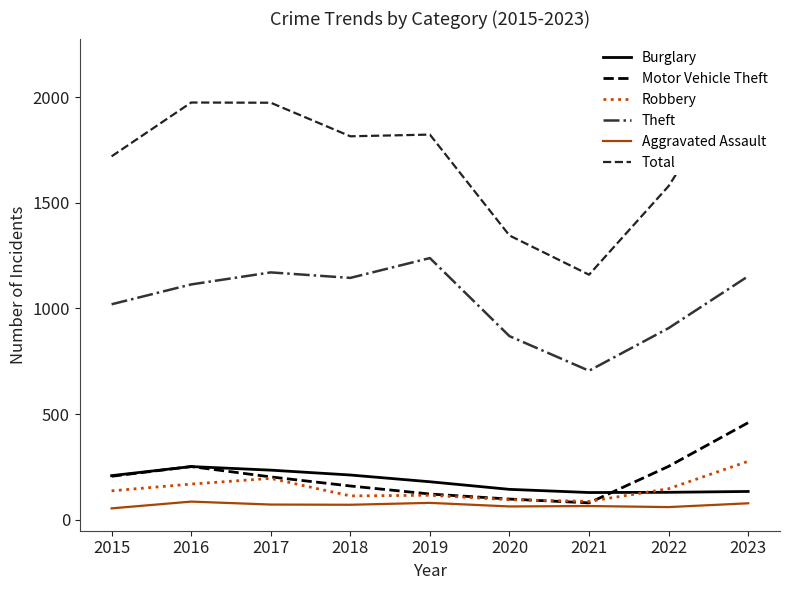

Which series has the widest spread of values?

Total